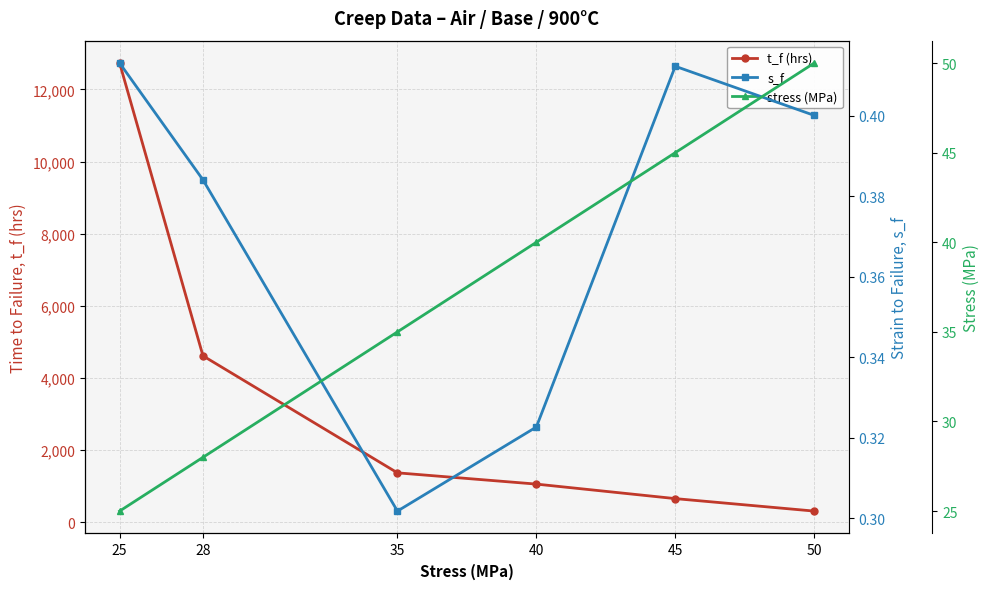

What are all the series names shown in the legend?

t_f (hrs), s_f, stress (MPa)